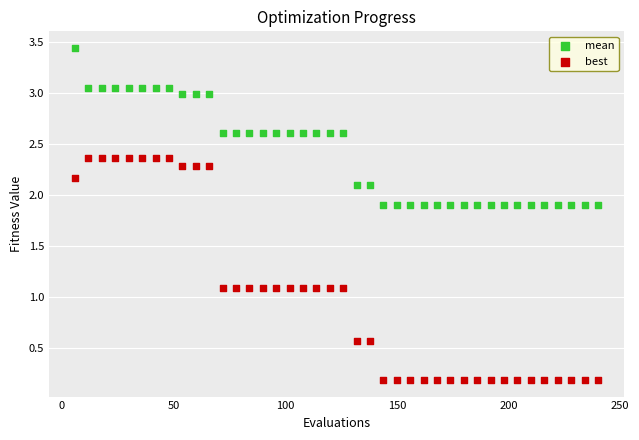

Which series reaches the maximum Y coordinate?

mean